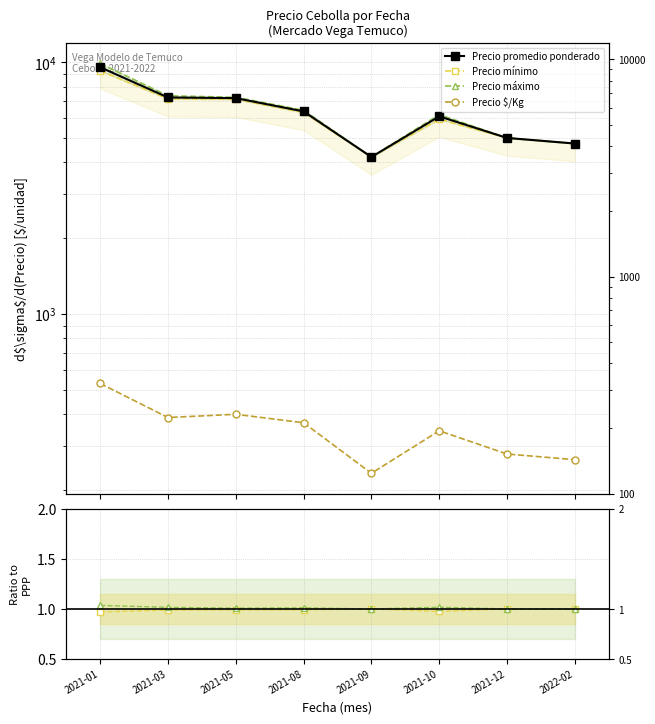

Which category has the highest value across all series?

2021-01